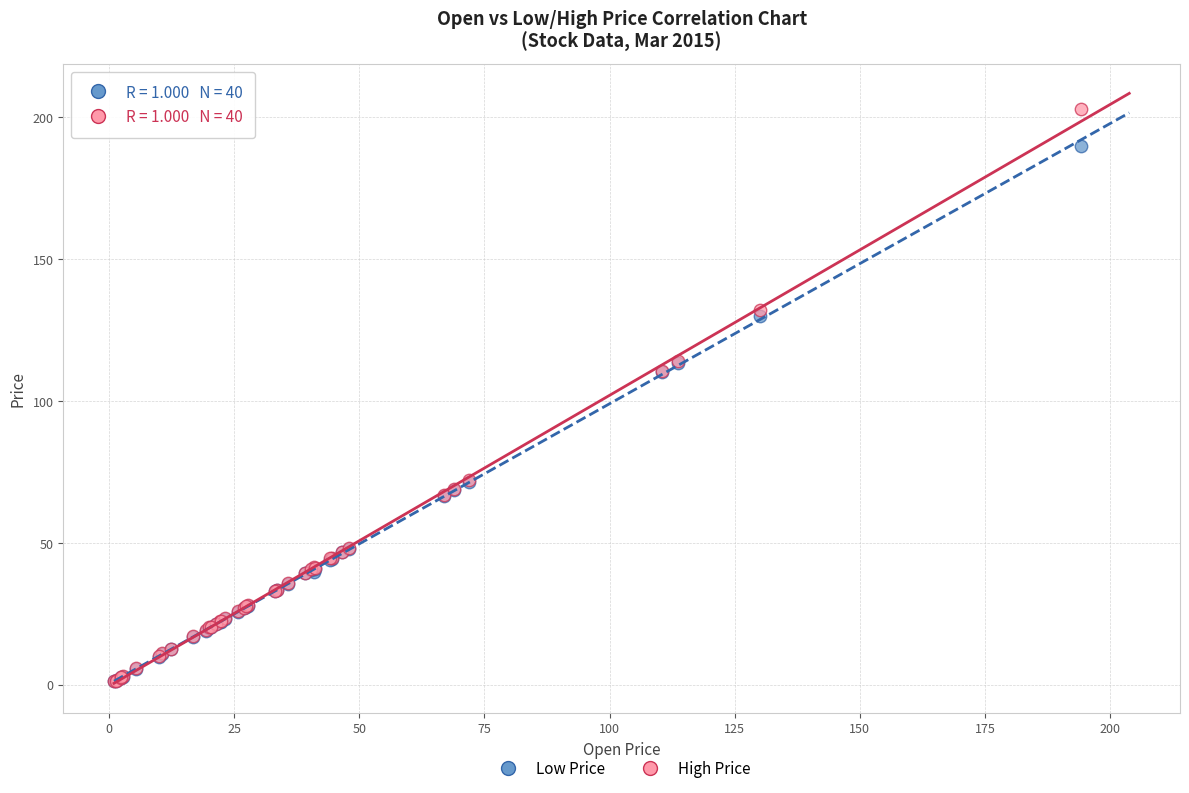

What are all the series names shown in the legend?

Low Price, High Price